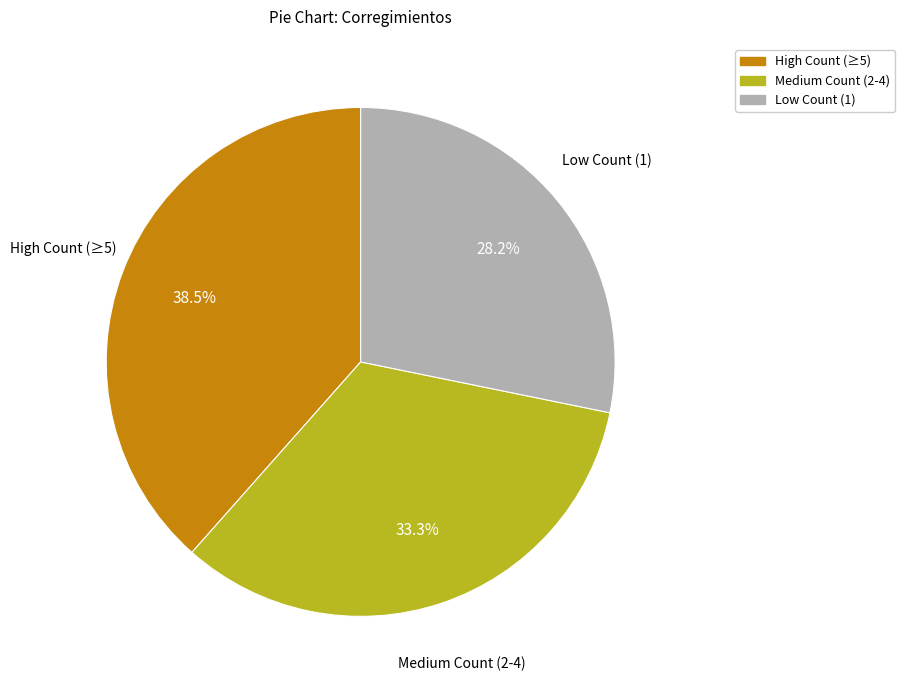

Is there a majority slice in this chart?

No